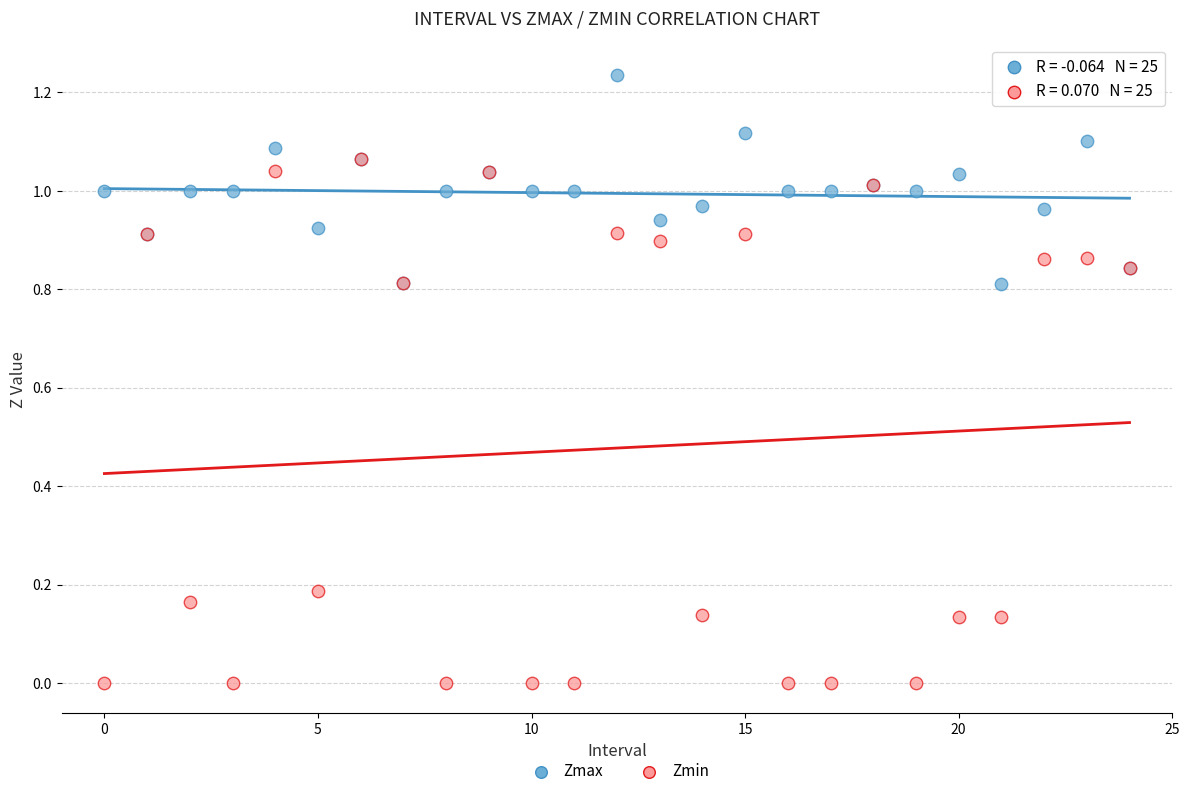

What are all the series names shown in the legend?

Zmax, Zmin